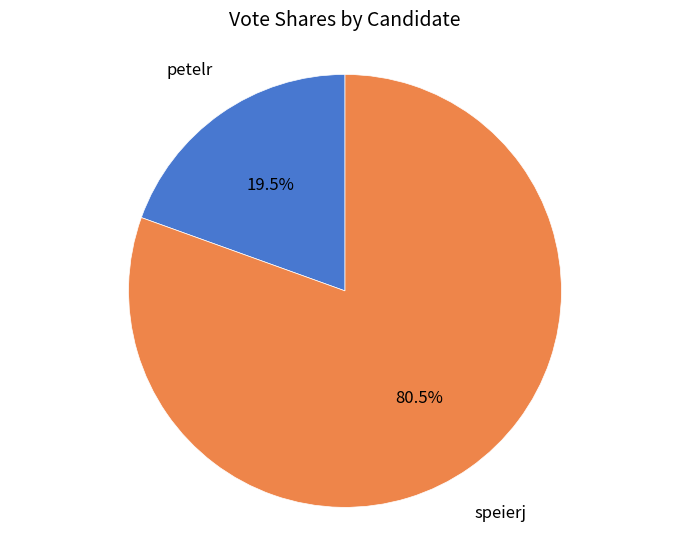

True or false: petelr accounts for 32% of the total.

False